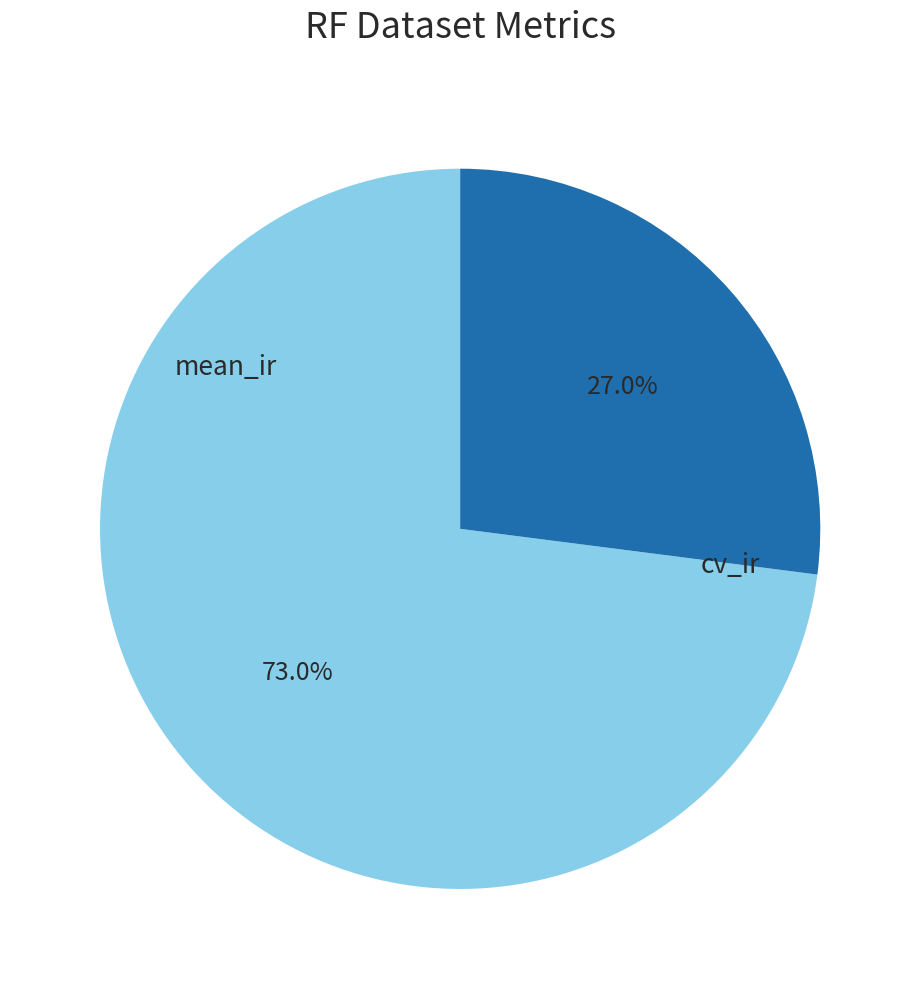

Is there any slice that represents more than half of the pie?

Yes